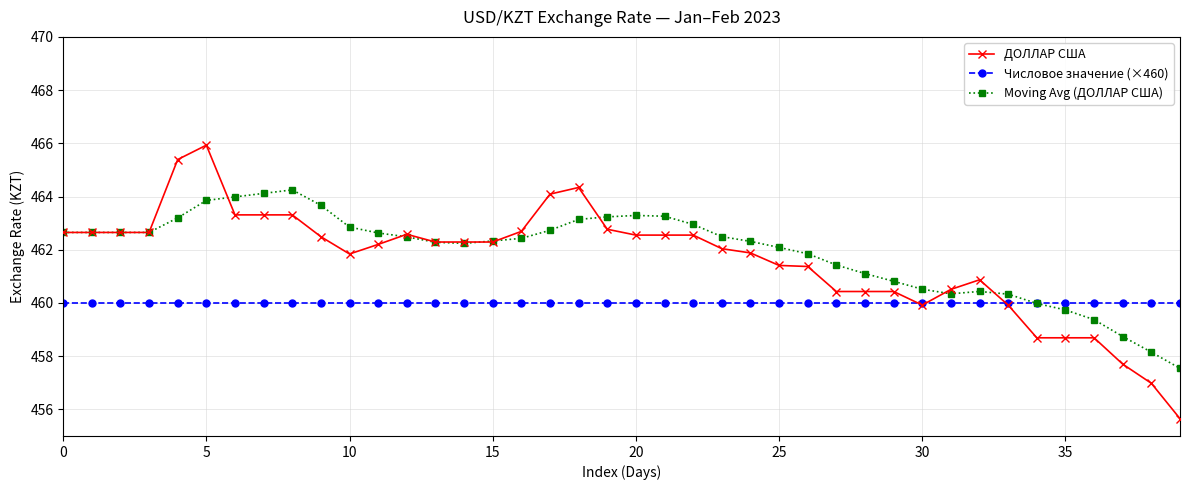

Which series has the widest spread of values?

ДОЛЛАР США